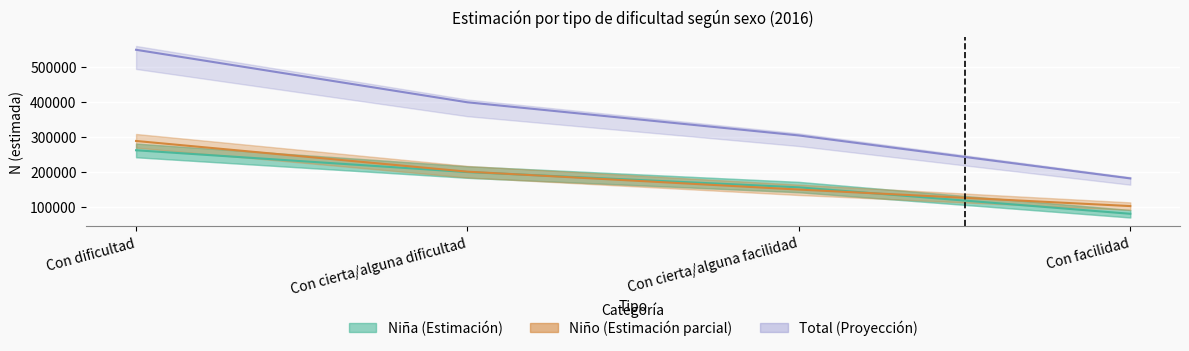

Where is Niña nearest to the value 170421?

Con cierta/alguna facilidad